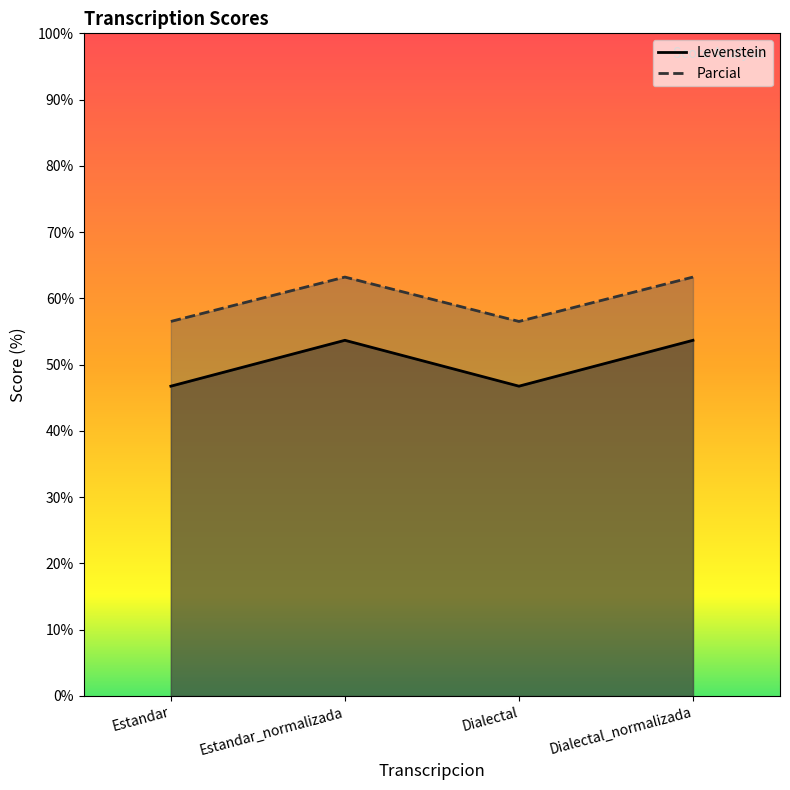

Where does the Parcial series first go above 63?

Estandar_normalizada